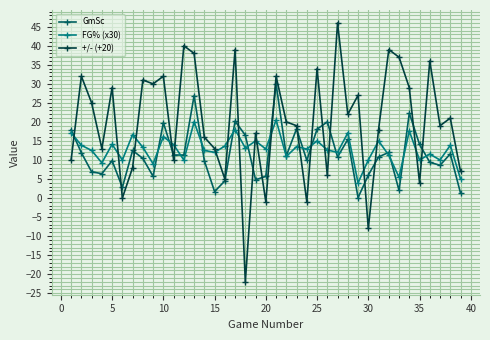

What are all the series names shown in the legend?

GmSc, FG% (x30), +/- (+20)